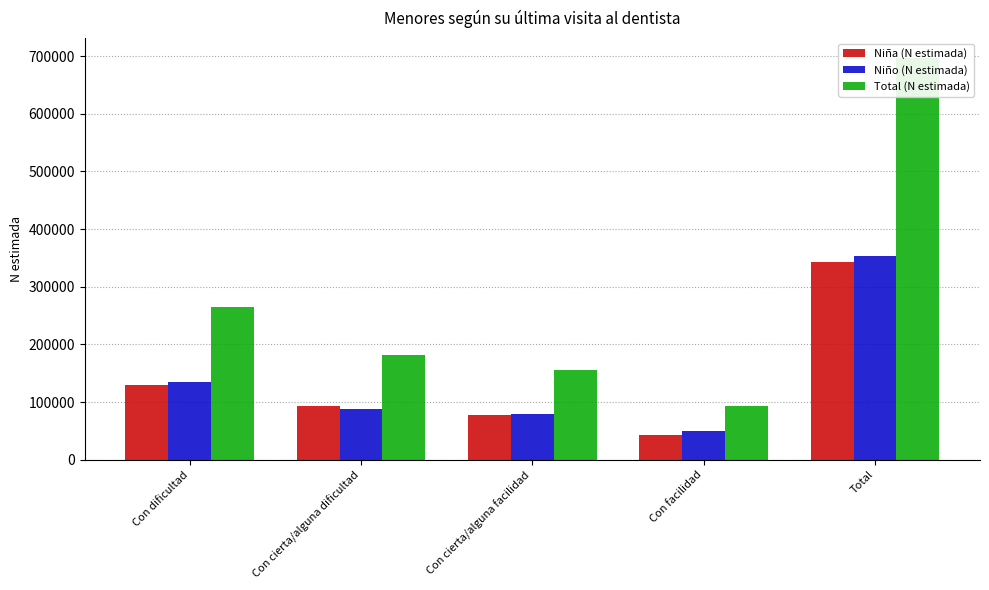

True or false: Niño (N estimada) has a value of 49660 at Con facilidad.

True